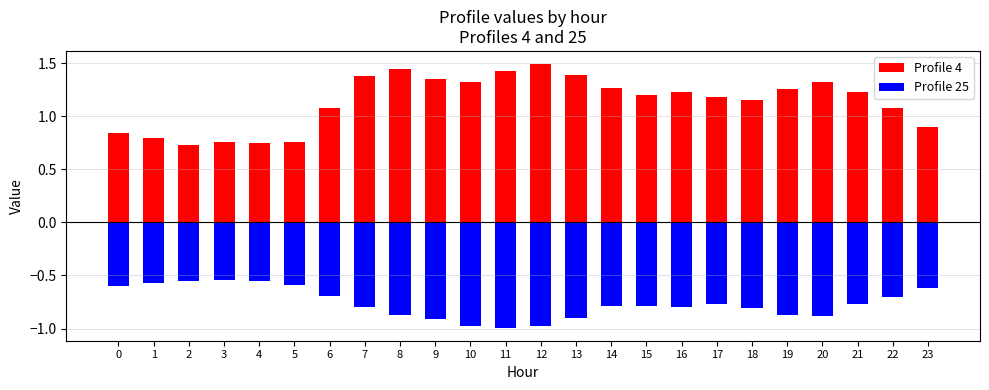

How many series are shown in this chart?

2